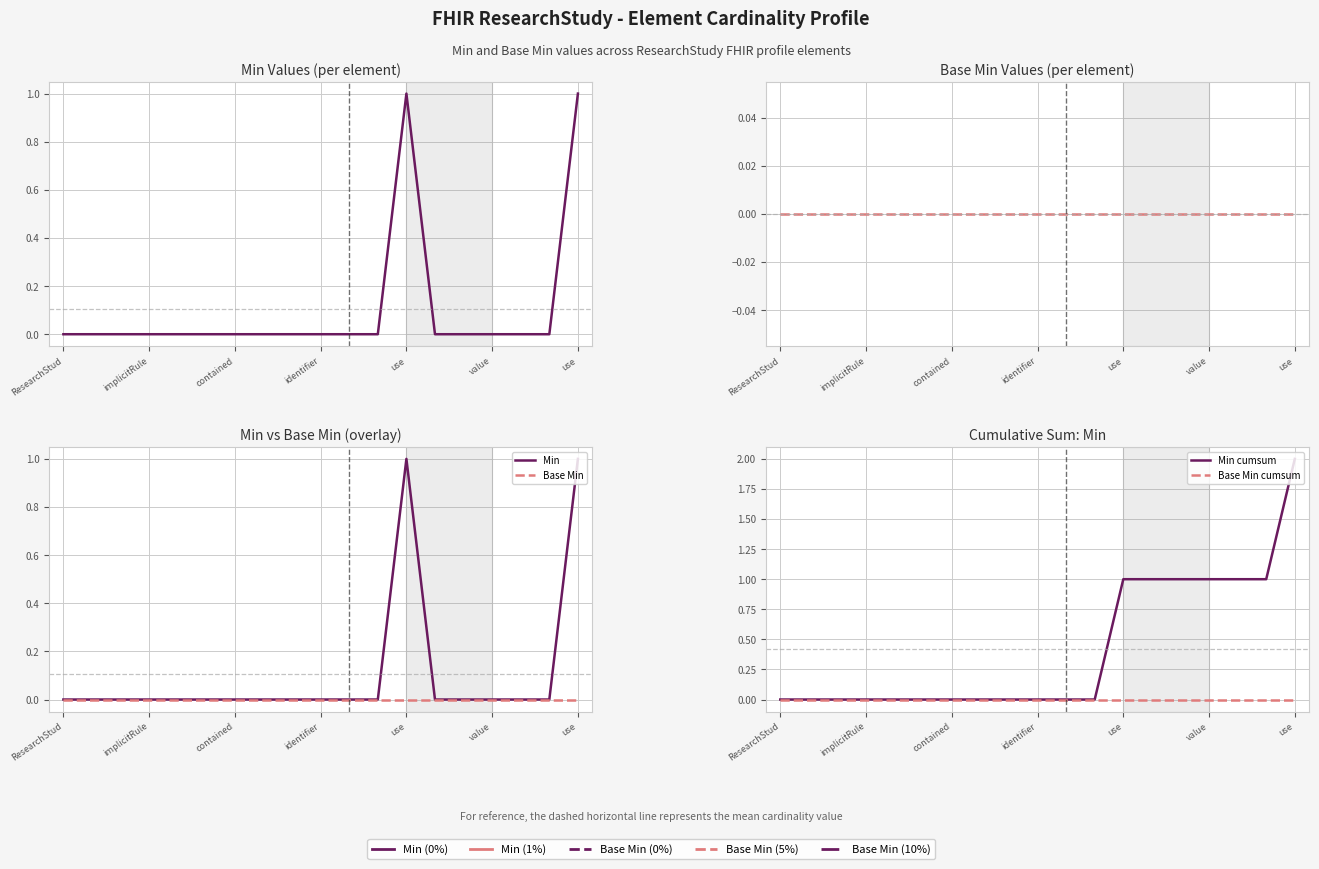

Between implicitRule and ResearchStud, which is larger?

implicitRule